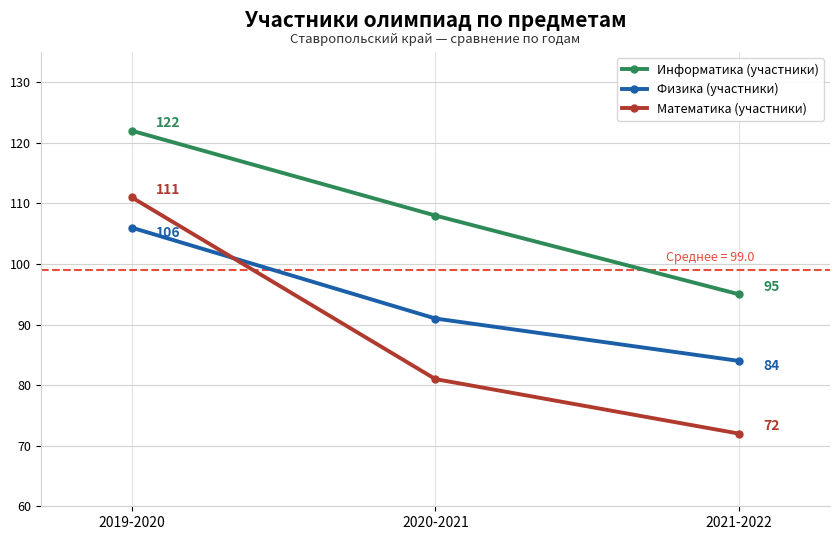

The Математика (участники) series shows 191 at 2019-2020. True or false?

False